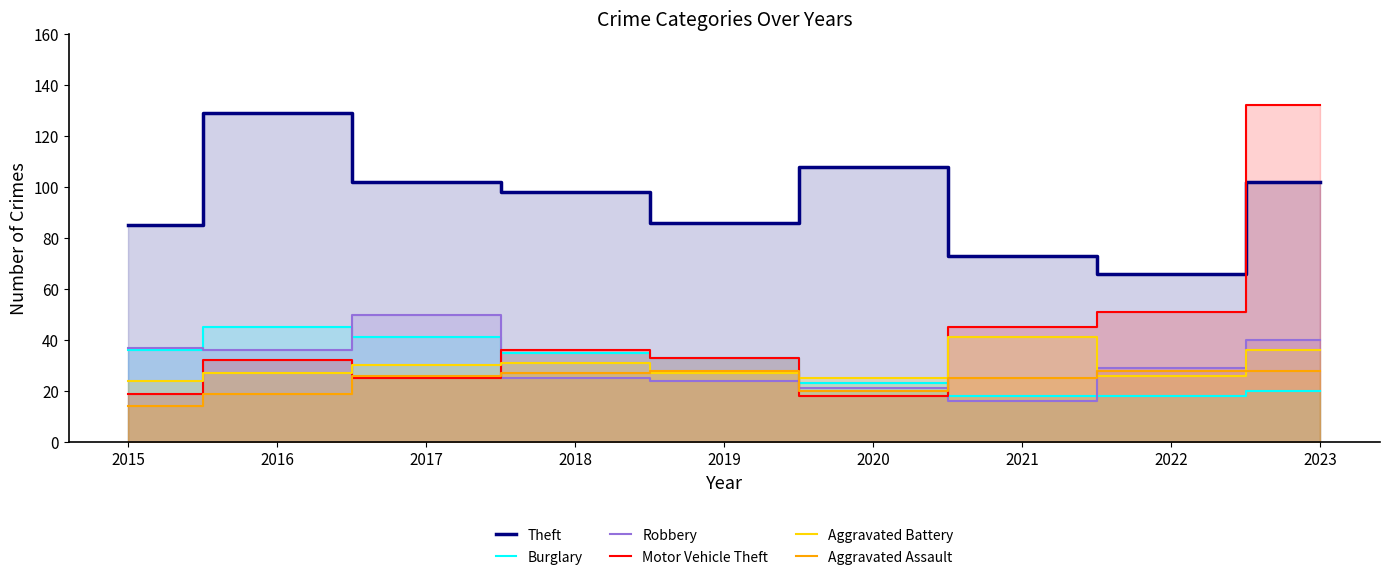

Which has a higher value, 2023 or 2016?

2016